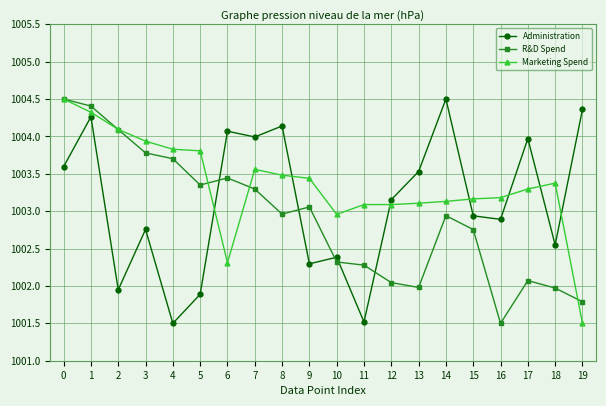

How many data points does each series have?

20